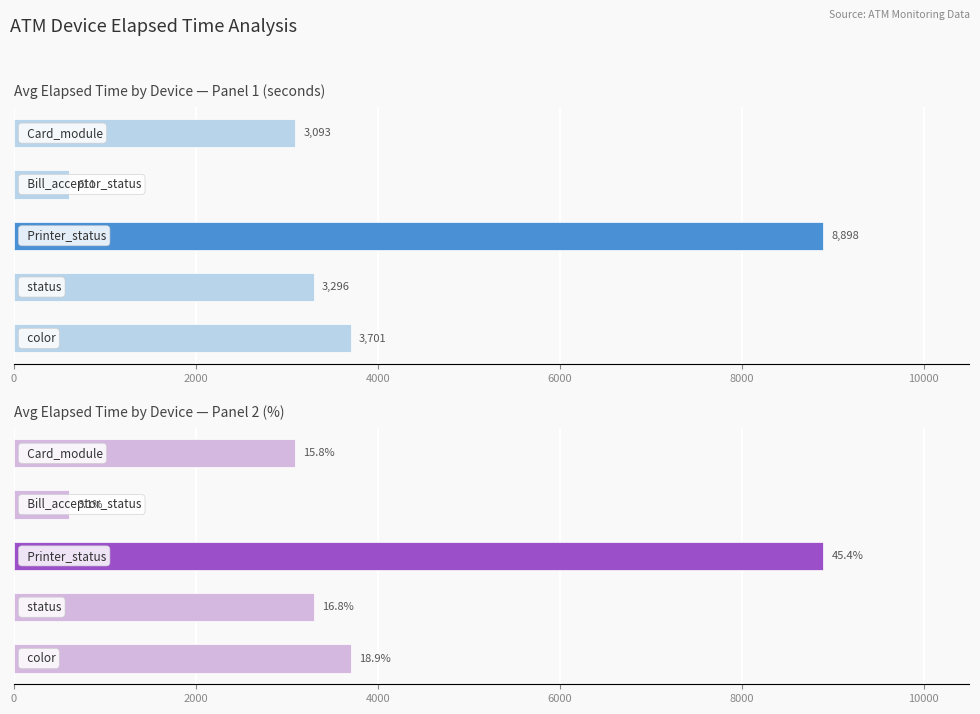

The chart shows a value of 881.6 at 8000. True or false?

False